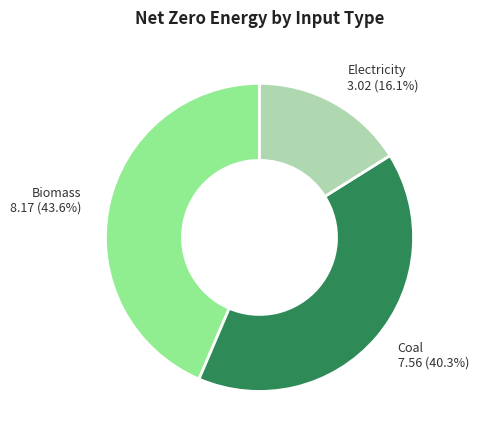

Does Coal 7.56 (40.3%) represent more than half of the total?

No